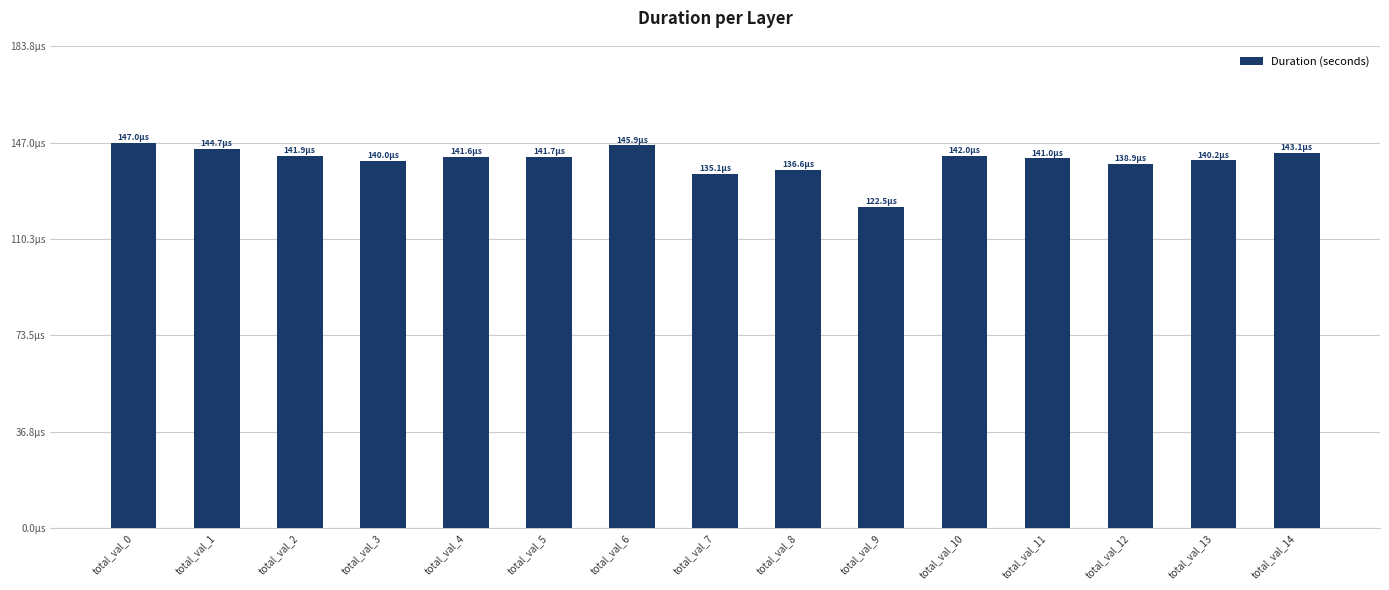

Are the bars horizontal?

No